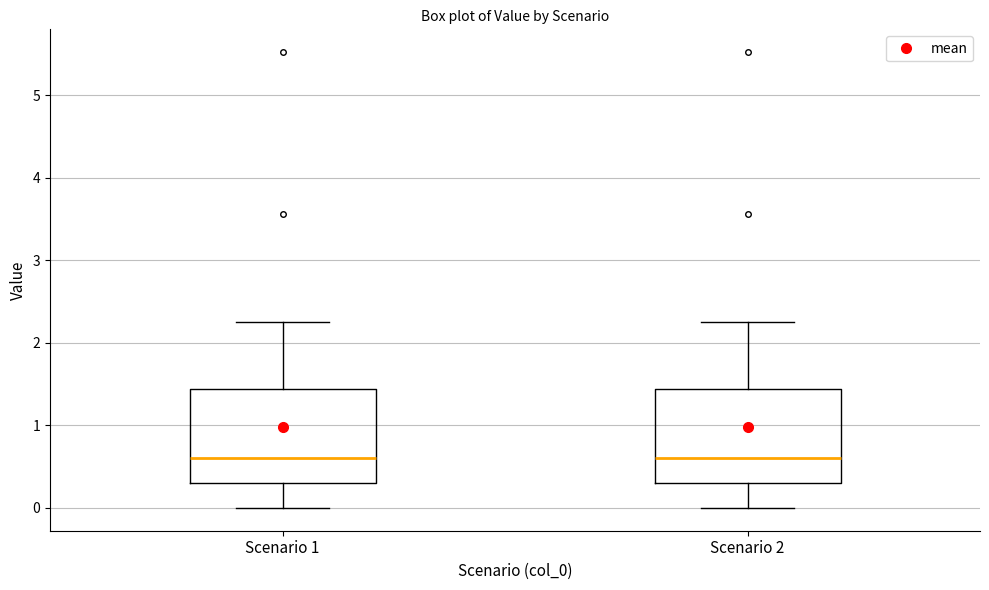

Where does the median line of the box for Scenario 1 sit on the y-axis? The values are not printed on the chart, so give them approximately, as read against the axis.

0.6